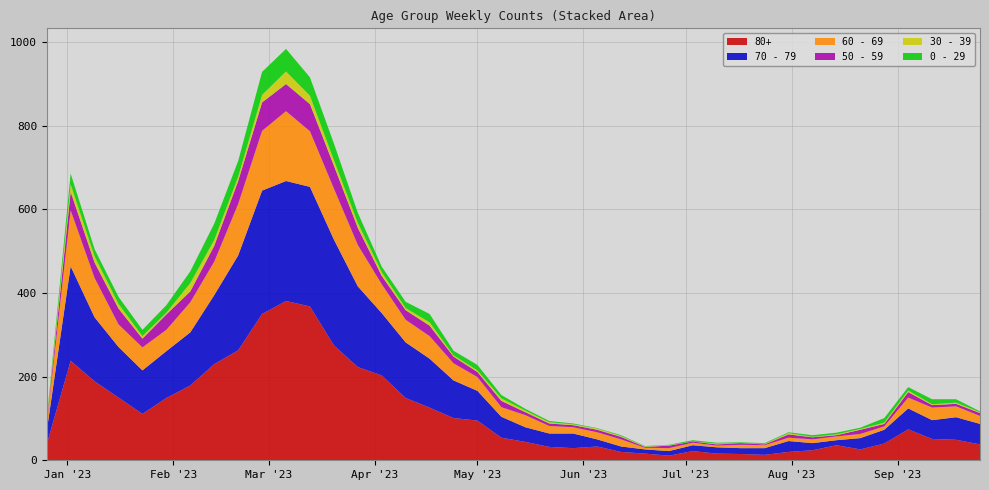

Reading left to right, transcribe all the data shown in this chart.

80+: 2022-12-26=38	2023-01-02=238	2023-01-09=189	2023-01-16=150	2023-01-23=111	2023-01-30=149	2023-02-06=179	2023-02-13=230	2023-02-20=263	2023-02-27=350	2023-03-06=381	2023-03-13=368	2023-03-20=275	2023-03-27=223	2023-04-03=203	2023-04-10=149	2023-04-17=126	2023-04-24=101	2023-05-01=95	2023-05-08=54	2023-05-15=44	2023-05-22=32	2023-05-29=29	2023-06-05=33	2023-06-12=20	2023-06-19=16	2023-06-26=11	2023-07-03=22	2023-07-10=16	2023-07-17=15	2023-07-24=13	2023-07-31=20	2023-08-07=24	2023-08-14=36	2023-08-21=26	2023-08-28=40	2023-09-04=74	2023-09-11=51	2023-09-18=49	2023-09-25=38
70 - 79: 2022-12-26=32	2023-01-02=226	2023-01-09=153	2023-01-16=121	2023-01-23=104	2023-01-30=112	2023-02-06=127	2023-02-13=165	2023-02-20=227	2023-02-27=295	2023-03-06=287	2023-03-13=286	2023-03-20=253	2023-03-27=193	2023-04-03=149	2023-04-10=133	2023-04-17=117	2023-04-24=90	2023-05-01=71	2023-05-08=50	2023-05-15=35	2023-05-22=32	2023-05-29=35	2023-06-05=17	2023-06-12=13	2023-06-19=10	2023-06-26=11	2023-07-03=14	2023-07-10=15	2023-07-17=14	2023-07-24=16	2023-07-31=26	2023-08-07=17	2023-08-14=12	2023-08-21=27	2023-08-28=33	2023-09-04=50	2023-09-11=45	2023-09-18=54	2023-09-25=49
60 - 69: 2022-12-26=16	2023-01-02=134	2023-01-09=94	2023-01-16=54	2023-01-23=55	2023-01-30=51	2023-02-06=72	2023-02-13=80	2023-02-20=123	2023-02-27=143	2023-03-06=167	2023-03-13=133	2023-03-20=122	2023-03-27=99	2023-04-03=69	2023-04-10=54	2023-04-17=54	2023-04-24=41	2023-05-01=33	2023-05-08=23	2023-05-15=29	2023-05-22=18	2023-05-29=15	2023-06-05=17	2023-06-12=17	2023-06-19=4	2023-06-26=7	2023-07-03=6	2023-07-10=4	2023-07-17=8	2023-07-24=7	2023-07-31=8	2023-08-07=9	2023-08-14=9	2023-08-21=10	2023-08-28=8	2023-09-04=26	2023-09-11=30	2023-09-18=26	2023-09-25=19
50 - 59: 2022-12-26=5	2023-01-02=44	2023-01-09=37	2023-01-16=38	2023-01-23=21	2023-01-30=37	2023-02-06=26	2023-02-13=38	2023-02-20=55	2023-02-27=68	2023-03-06=65	2023-03-13=65	2023-03-20=55	2023-03-27=41	2023-04-03=20	2023-04-10=23	2023-04-17=25	2023-04-24=16	2023-05-01=12	2023-05-08=15	2023-05-15=7	2023-05-22=6	2023-05-29=5	2023-06-05=6	2023-06-12=6	2023-06-19=2	2023-06-26=6	2023-07-03=3	2023-07-10=3	2023-07-17=4	2023-07-24=2	2023-07-31=8	2023-08-07=5	2023-08-14=3	2023-08-21=10	2023-08-28=6	2023-09-04=13	2023-09-11=6	2023-09-18=6	2023-09-25=7
30 - 39: 2022-12-26=5	2023-01-02=18	2023-01-09=15	2023-01-16=11	2023-01-23=6	2023-01-30=4	2023-02-06=20	2023-02-13=14	2023-02-20=10	2023-02-27=18	2023-03-06=30	2023-03-13=20	2023-03-20=13	2023-03-27=12	2023-04-03=9	2023-04-10=5	2023-04-17=8	2023-04-24=3	2023-05-01=4	2023-05-08=6	2023-05-15=4	2023-05-22=3	2023-05-29=2	2023-06-05=3	2023-06-12=2	2023-06-19=1	2023-06-26=1	2023-07-03=0	2023-07-10=2	2023-07-17=0	2023-07-24=1	2023-07-31=3	2023-08-07=1	2023-08-14=2	2023-08-21=2	2023-08-28=3	2023-09-04=4	2023-09-11=2	2023-09-18=3	2023-09-25=2
0 - 29: 2022-12-26=4	2023-01-02=26	2023-01-09=17	2023-01-16=17	2023-01-23=15	2023-01-30=18	2023-02-06=28	2023-02-13=39	2023-02-20=38	2023-02-27=55	2023-03-06=54	2023-03-13=44	2023-03-20=40	2023-03-27=24	2023-04-03=13	2023-04-10=15	2023-04-17=20	2023-04-24=11	2023-05-01=13	2023-05-08=8	2023-05-15=4	2023-05-22=3	2023-05-29=2	2023-06-05=1	2023-06-12=2	2023-06-19=1	2023-06-26=1	2023-07-03=3	2023-07-10=2	2023-07-17=2	2023-07-24=2	2023-07-31=2	2023-08-07=4	2023-08-14=4	2023-08-21=3	2023-08-28=11	2023-09-04=8	2023-09-11=12	2023-09-18=8	2023-09-25=2